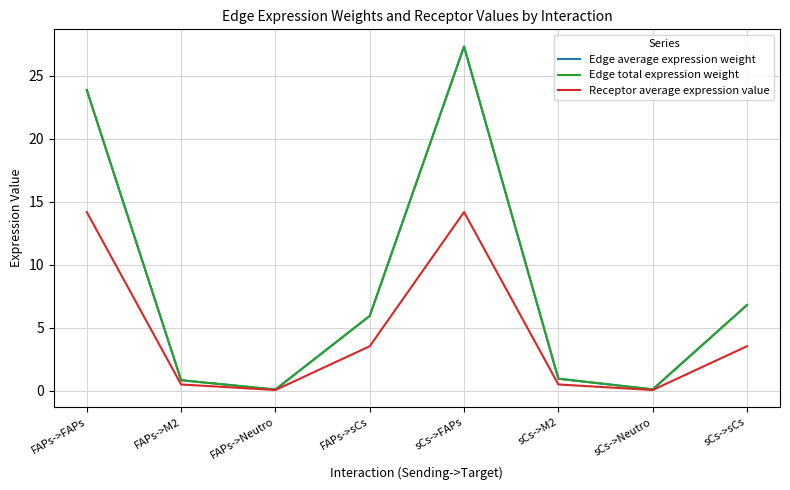

Does the chart have visible grid lines?

Yes